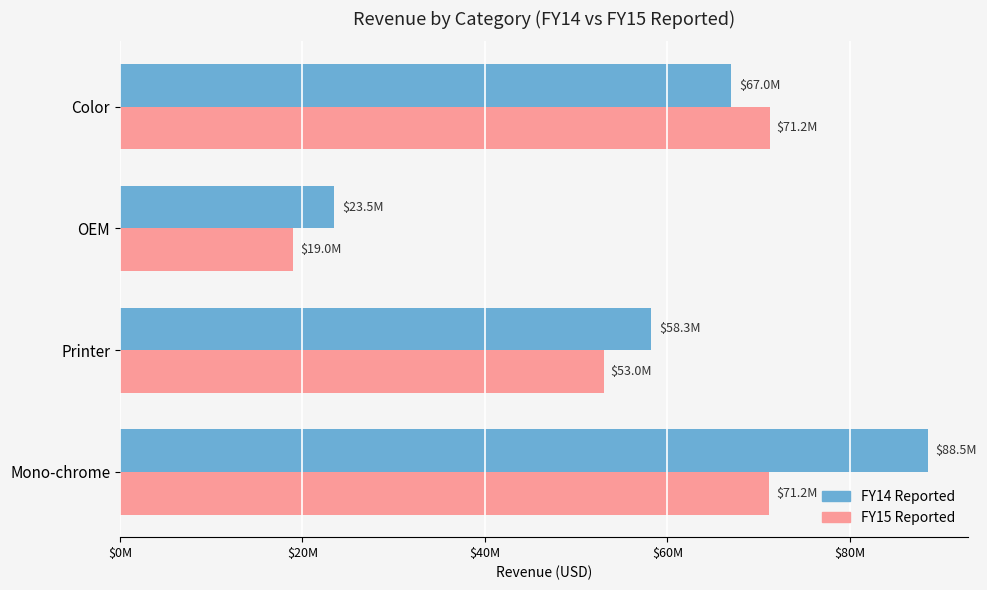

Reading left to right, extract all data points from this chart.

FY14 Reported: 66974553.0	23520787.4	58252102.5	88527208.3
FY15 Reported: 71236632.1	19025268.2	53029156.0	71171130.1